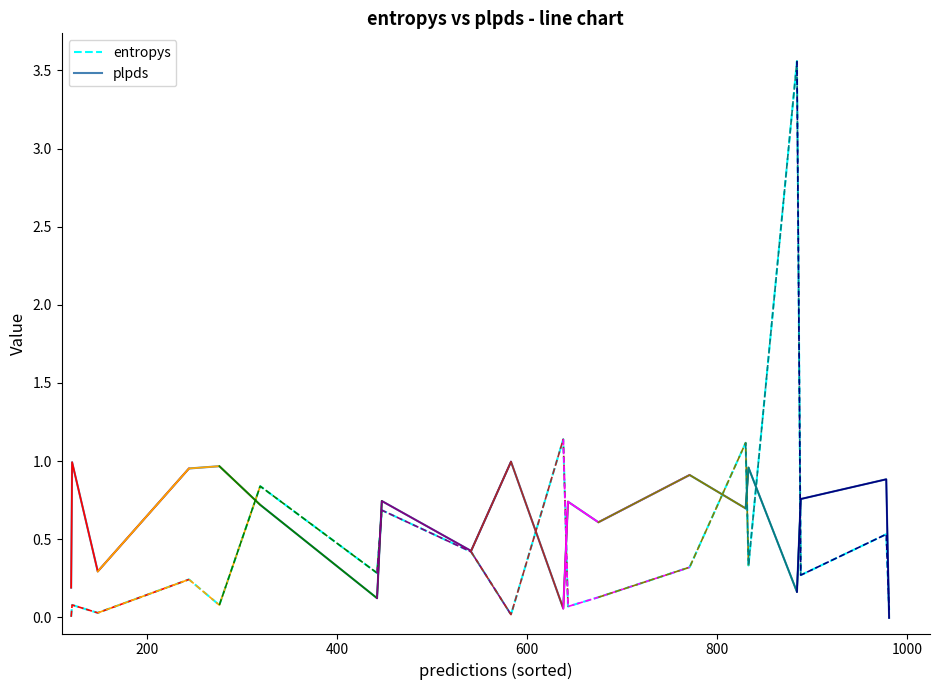

The value of plpds at 17 is 0.6. True or false?

False